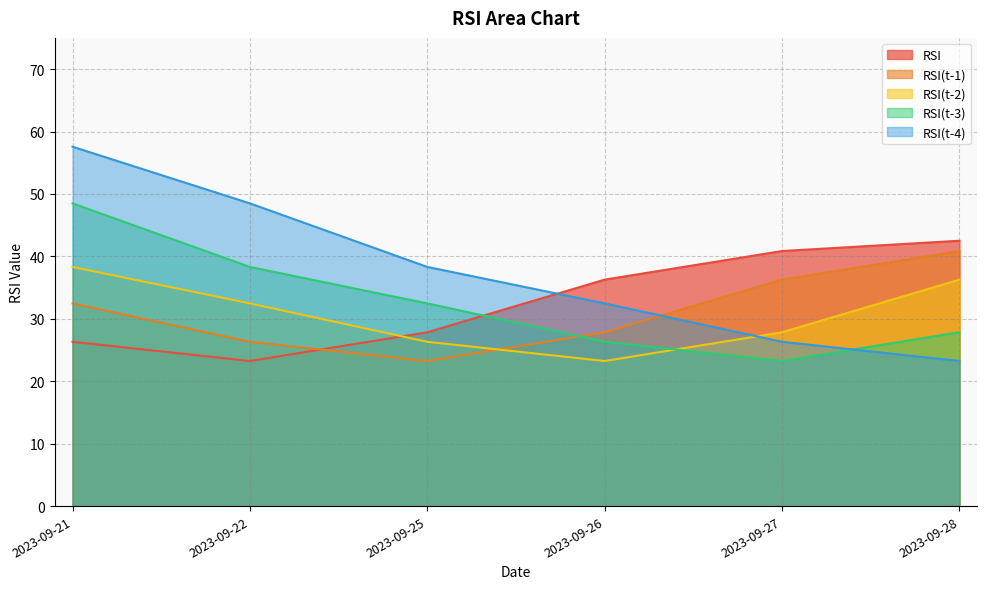

Reading left to right, list all the values displayed in this chart.

RSI: 26.3	23.2	27.9	36.3	40.9	42.5
RSI(t-1): 32.5	26.3	23.2	27.9	36.3	40.9
RSI(t-2): 38.3	32.5	26.3	23.2	27.9	36.3
RSI(t-3): 48.5	38.3	32.5	26.3	23.2	27.9
RSI(t-4): 57.6	48.5	38.3	32.5	26.3	23.2